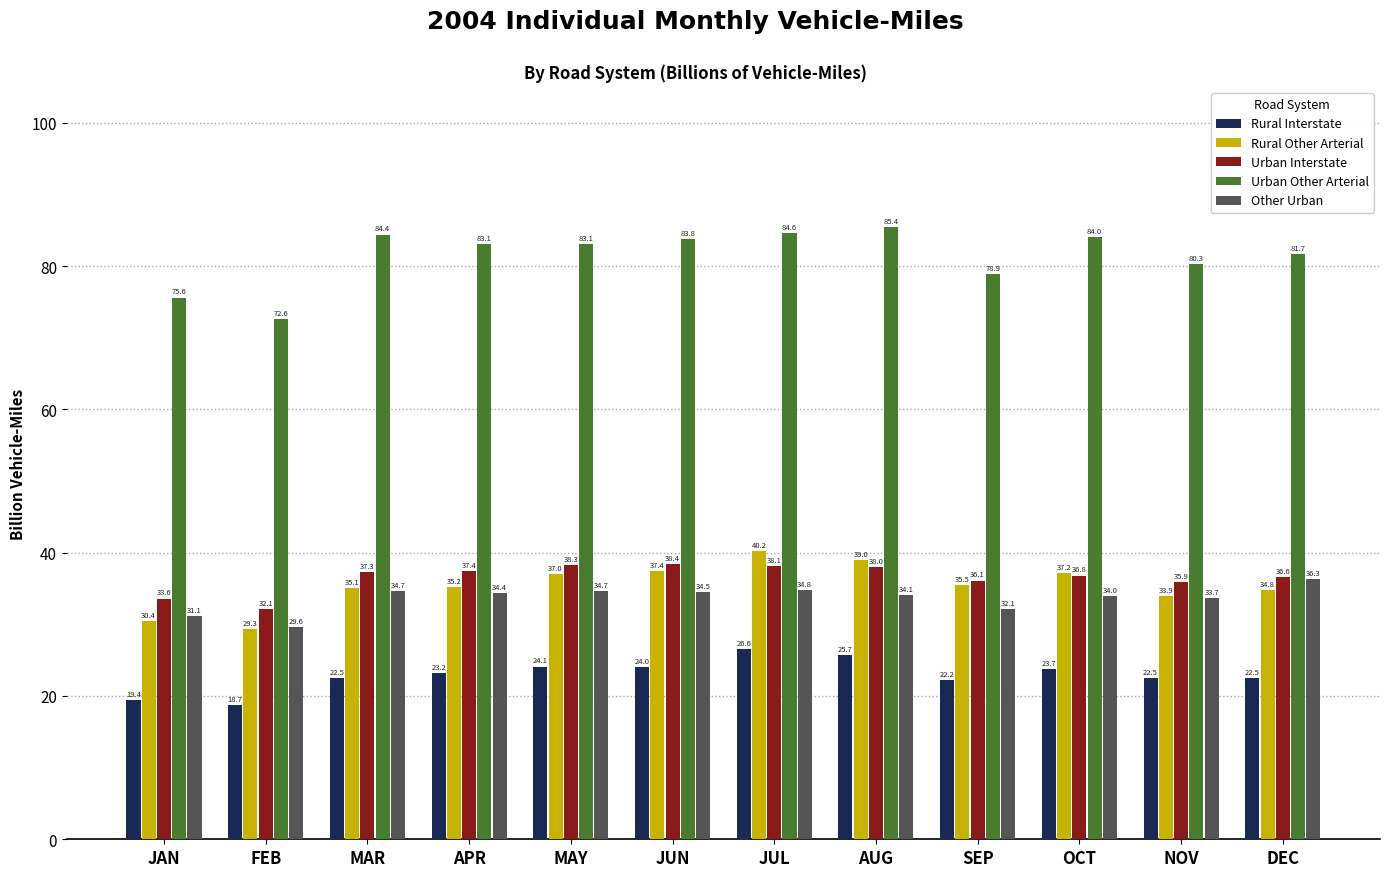

List the series in order of their peak value, highest first.

Urban Other Arterial, Rural Other Arterial, Urban Interstate, Other Urban, Rural Interstate